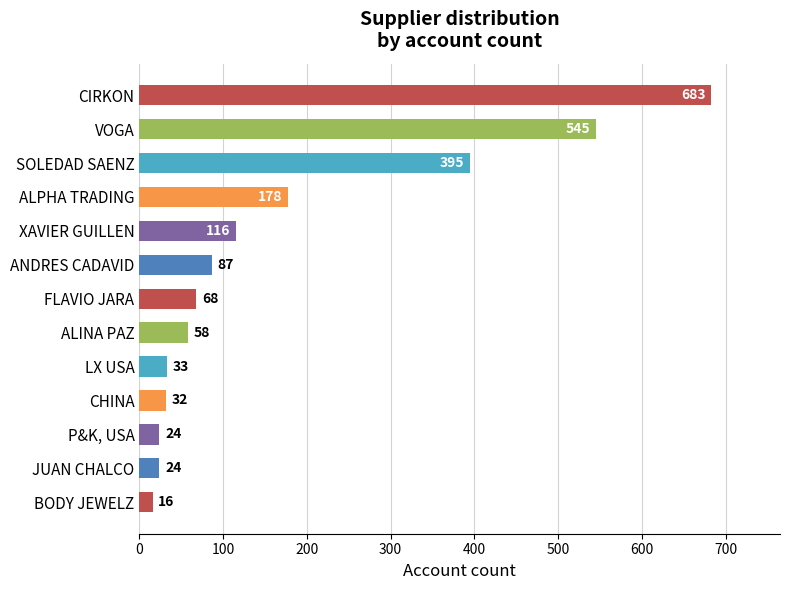

What is the value of the 5th bar from the top?

116